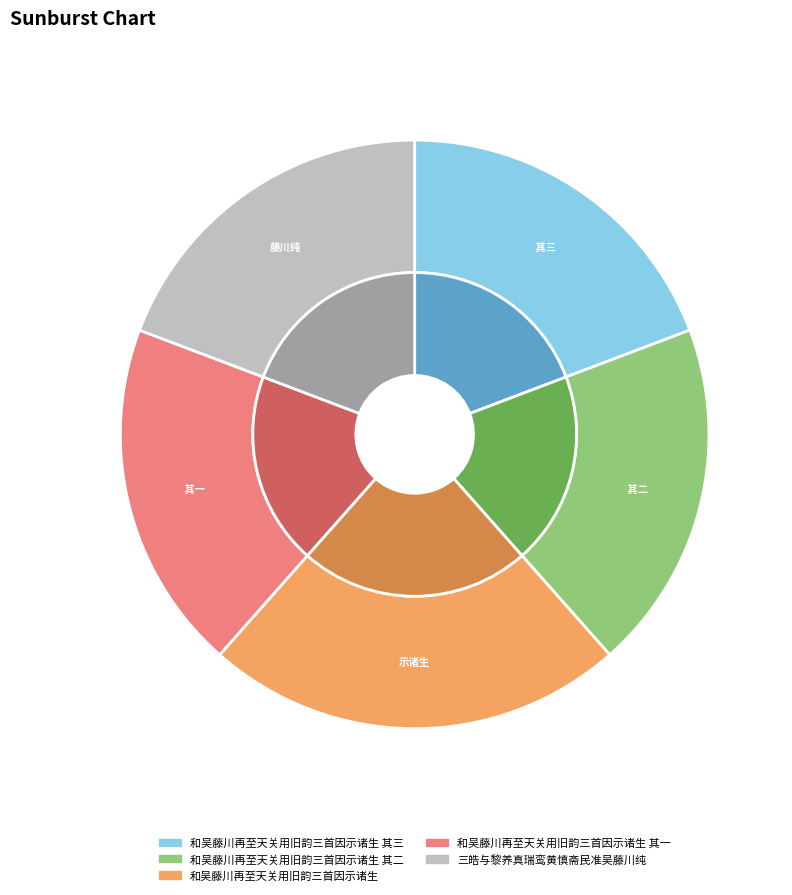

What is the change in value from 和吴藤川再至天关用旧韵三首因示诸生 其三 to 和吴藤川再至天关用旧韵三首因示诸生 其二?

-1